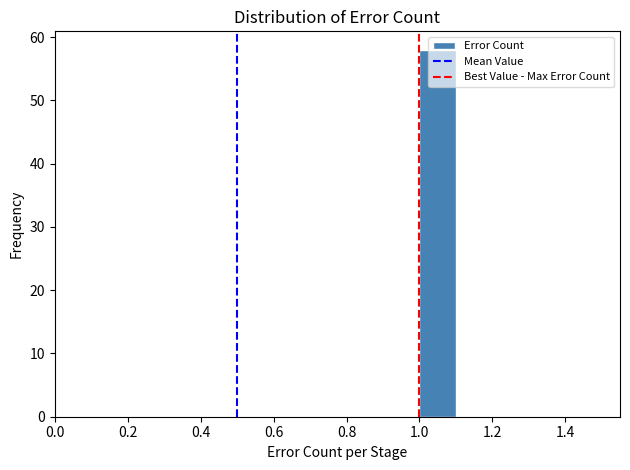

Over which range of the x-axis is the bar tallest?

1.0 to 1.1